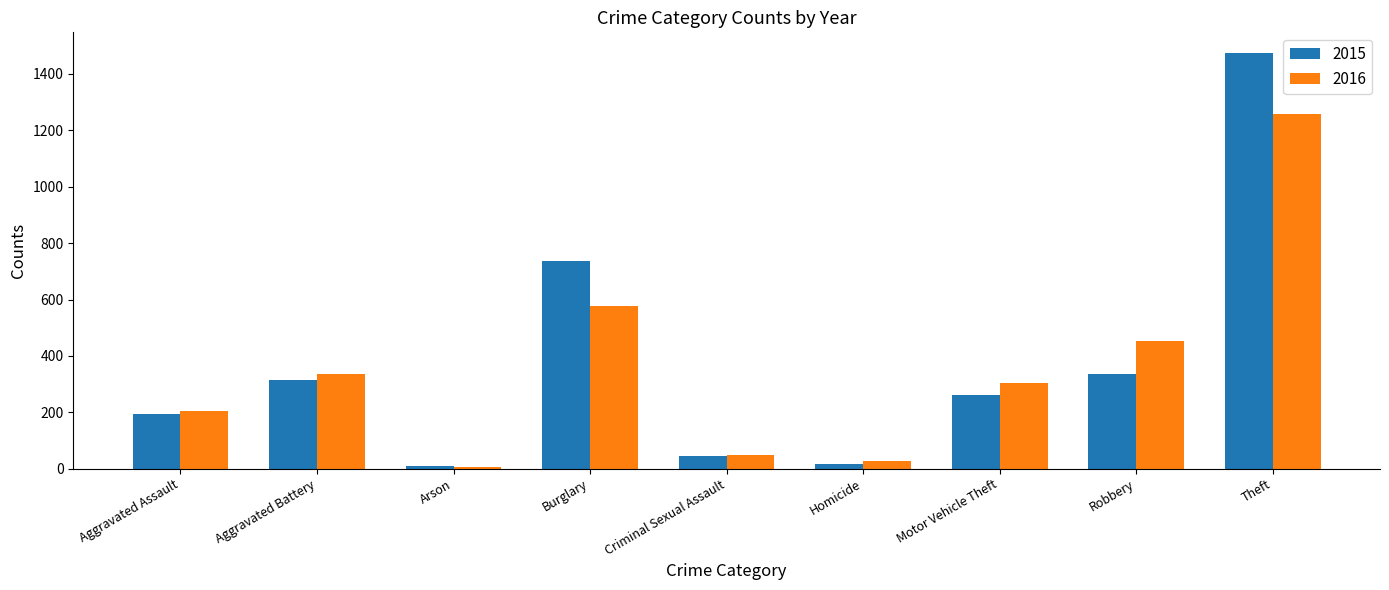

What value does the 2015 series have at Burglary, to the nearest 10?

740